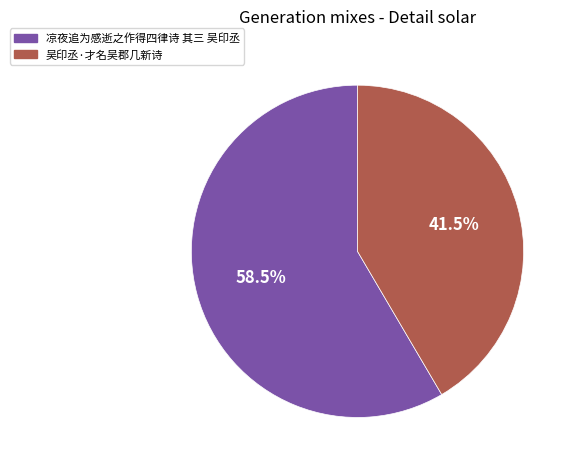

Between 吴印丞·才名吴郡几新诗 and 凉夜追为感逝之作得四律诗 其三 吴印丞, which is larger?

凉夜追为感逝之作得四律诗 其三 吴印丞